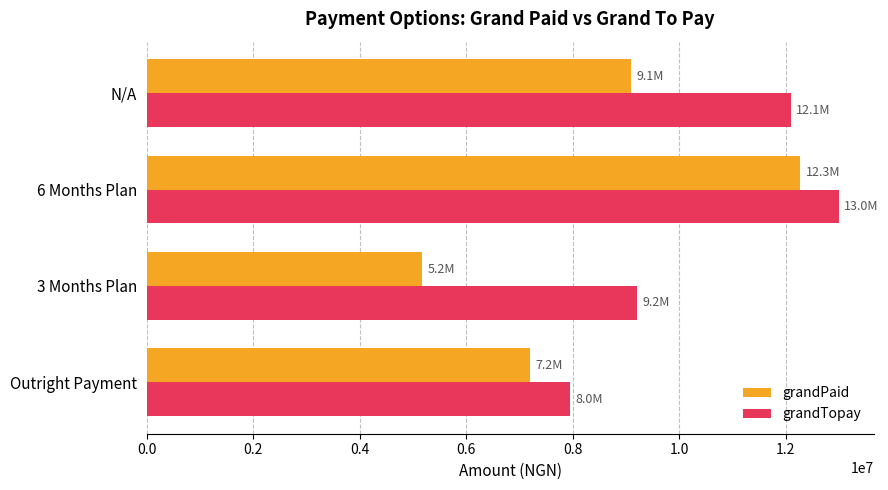

What is the difference between the maximum and minimum values in the grandTopay series?

5050000